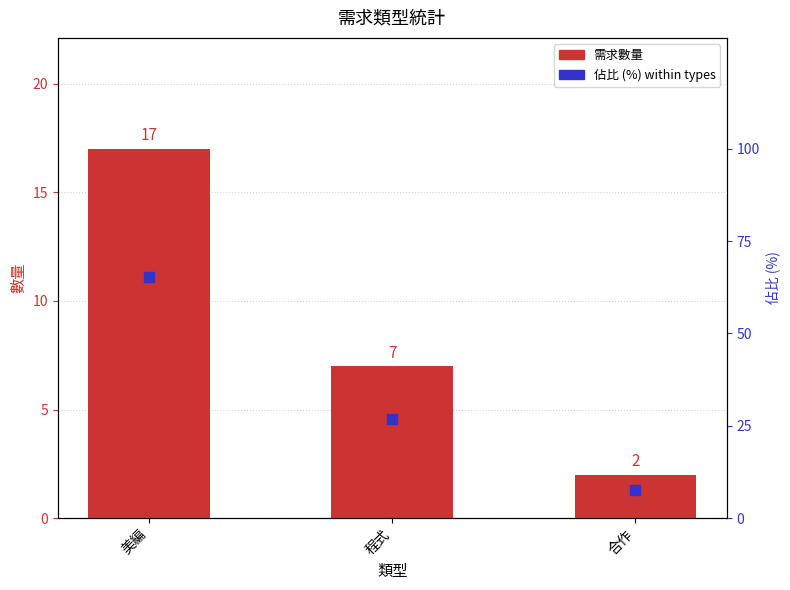

Is the value of 佔比 (%) at 程式 greater than the value of 需求數量 at 合作?

Yes